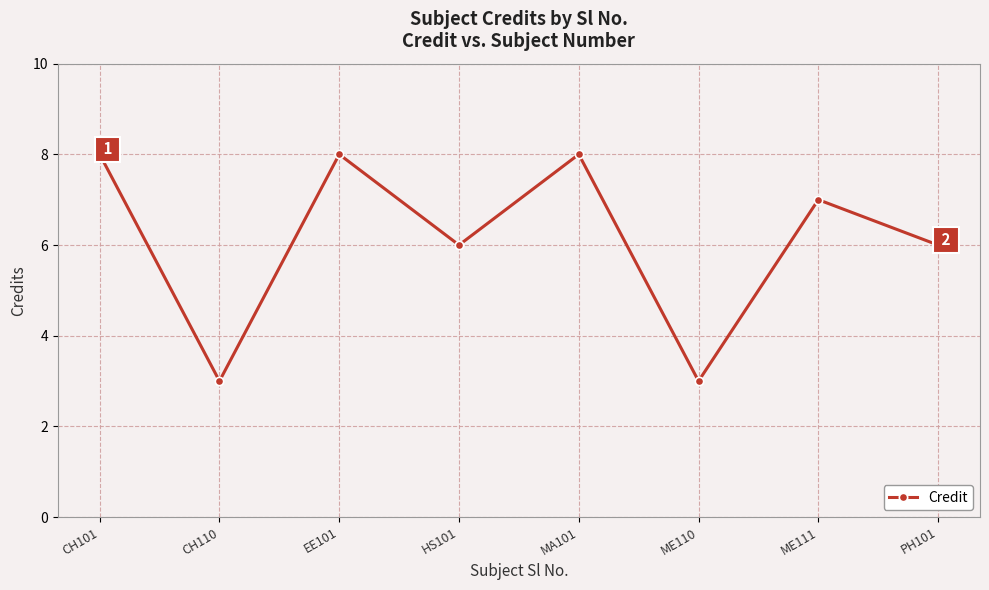

Reading left to right, list all the values displayed in this chart.

CH101=8	CH110=3	EE101=8	HS101=6	MA101=8	ME110=3	ME111=7	PH101=6